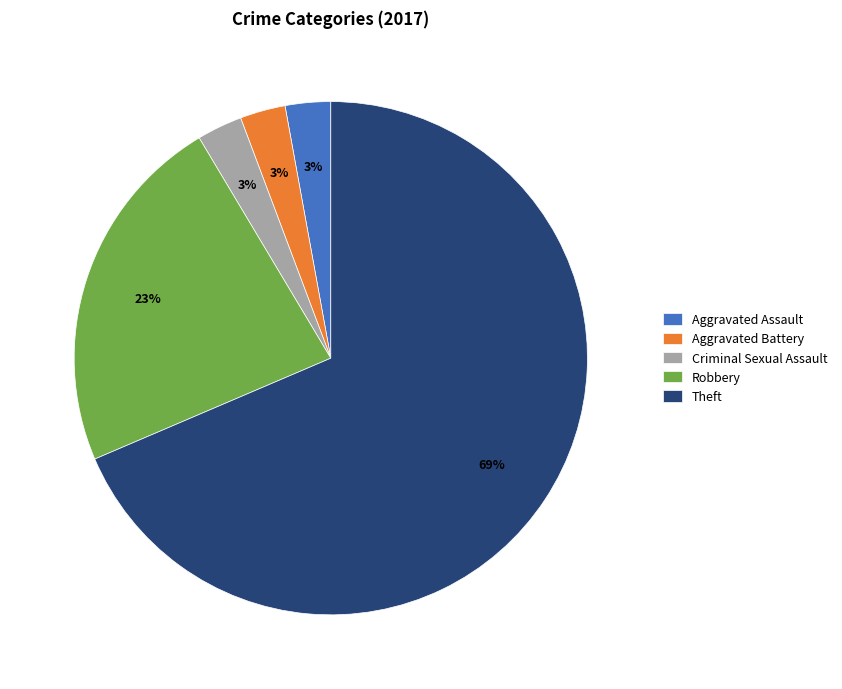

Count the number of slices in the pie.

5